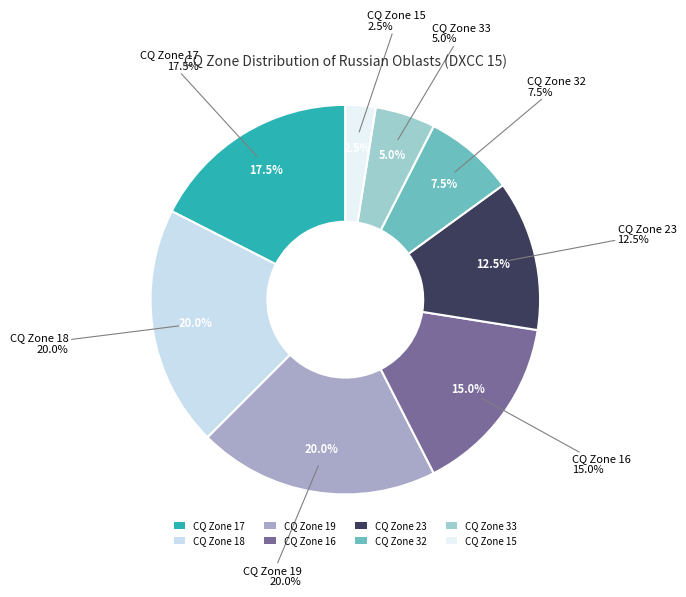

To the nearest percent, what percentage of the pie is 17?

18%